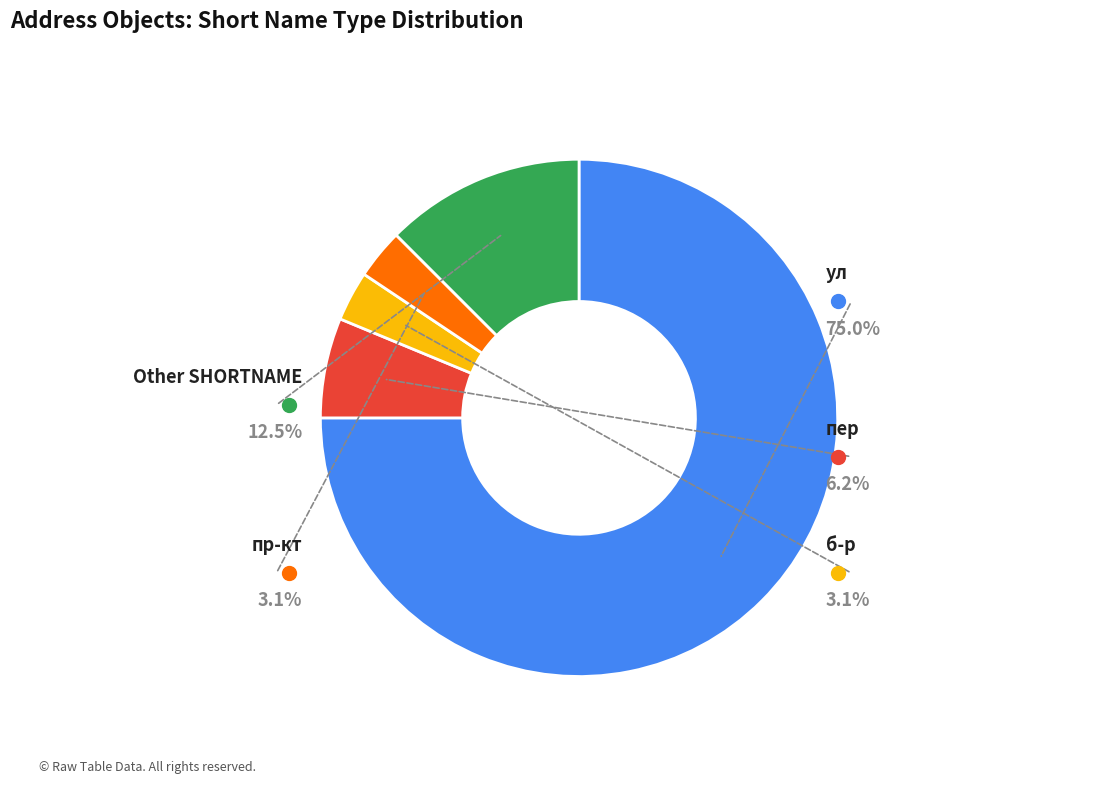

Count the number of slices in the pie.

5